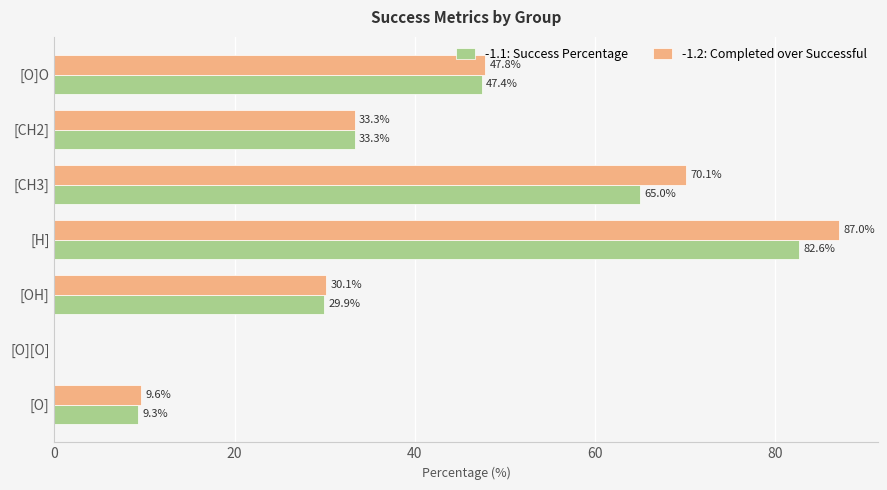

At which label is -1.2: Completed over Successful closest to 43?

[O]O